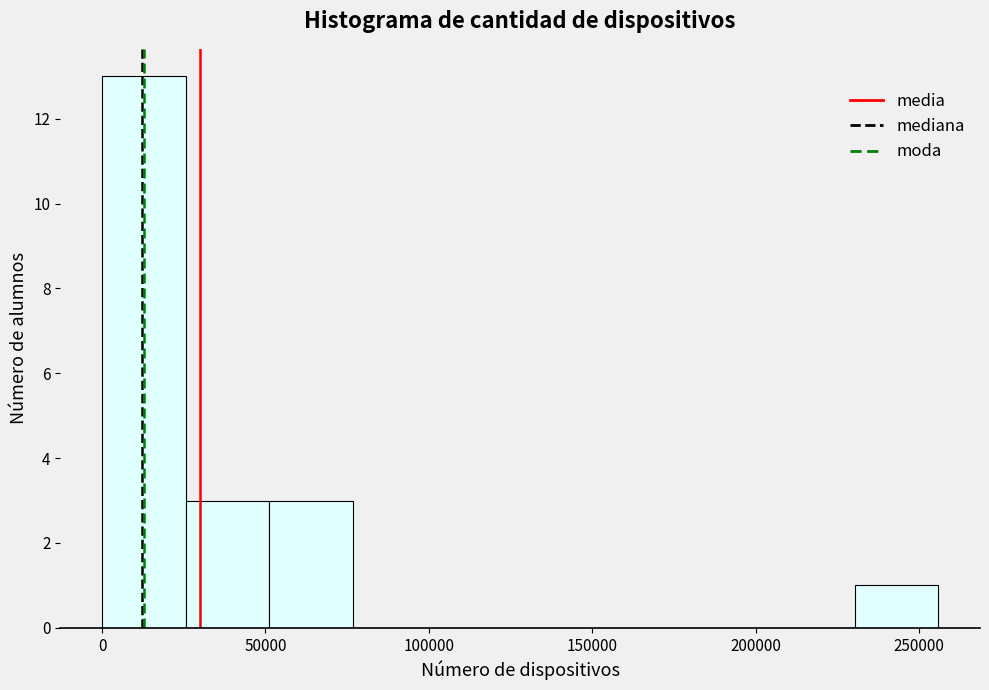

Which range on the x-axis has the tallest bar?

0 to 25000